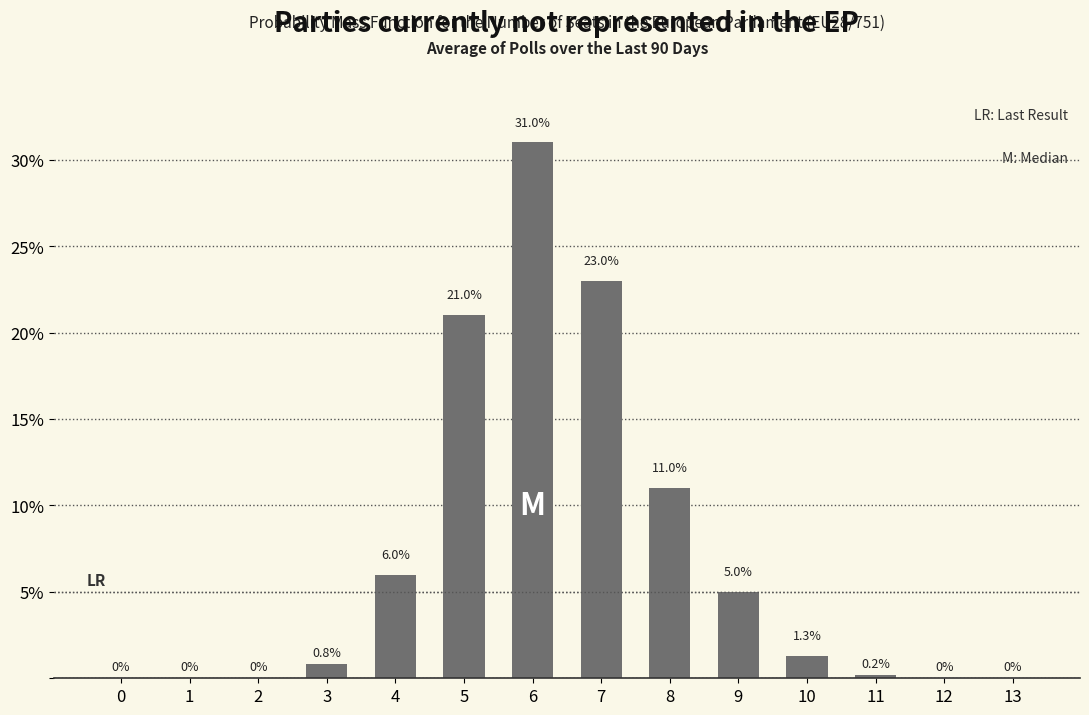

Reading left to right, extract all data points from this chart.

0=0.0	1=0.0	2=0.0	3=0.8	4=6.0	5=21.0	6=31.0	7=23.0	8=11.0	9=5.0	10=1.3	11=0.2	12=0.0	13=0.0